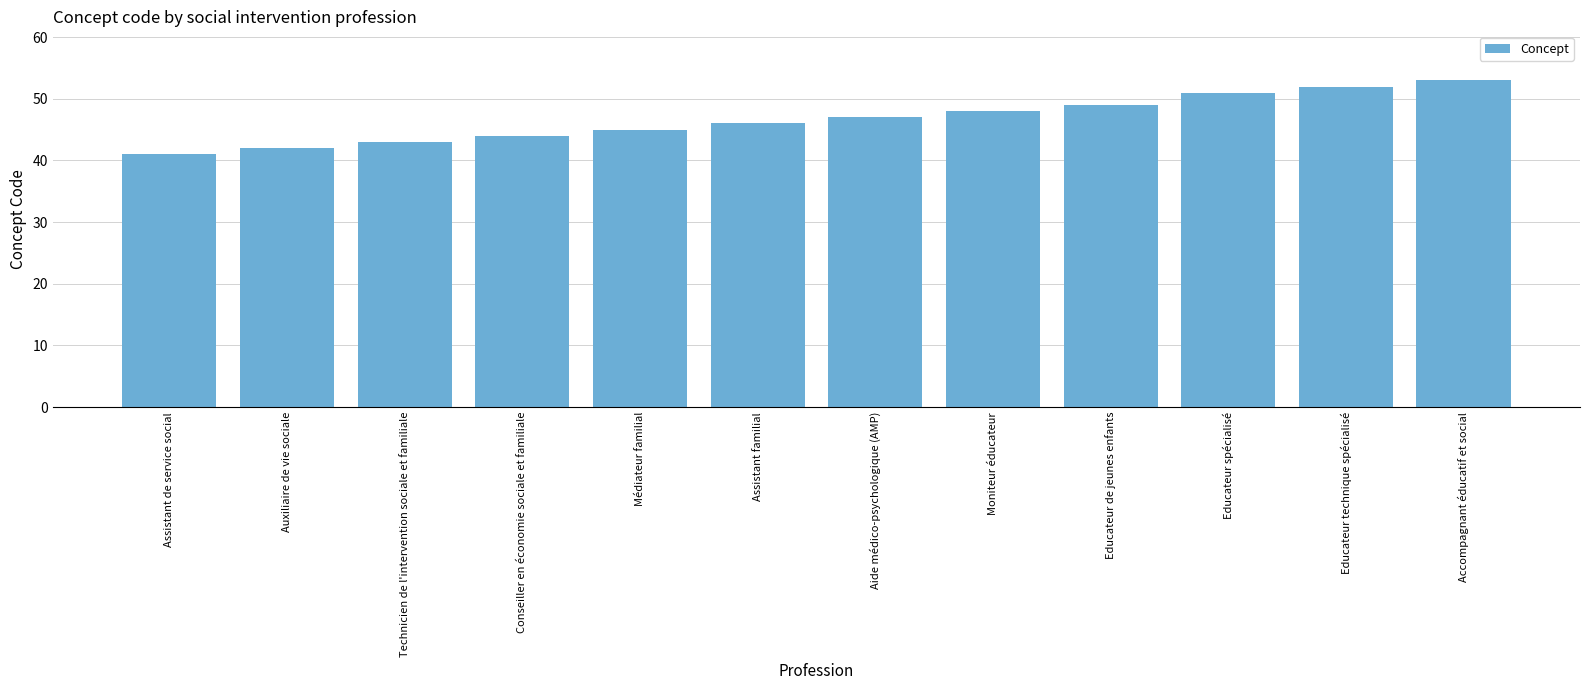

What is the maximum value shown in the chart?

53